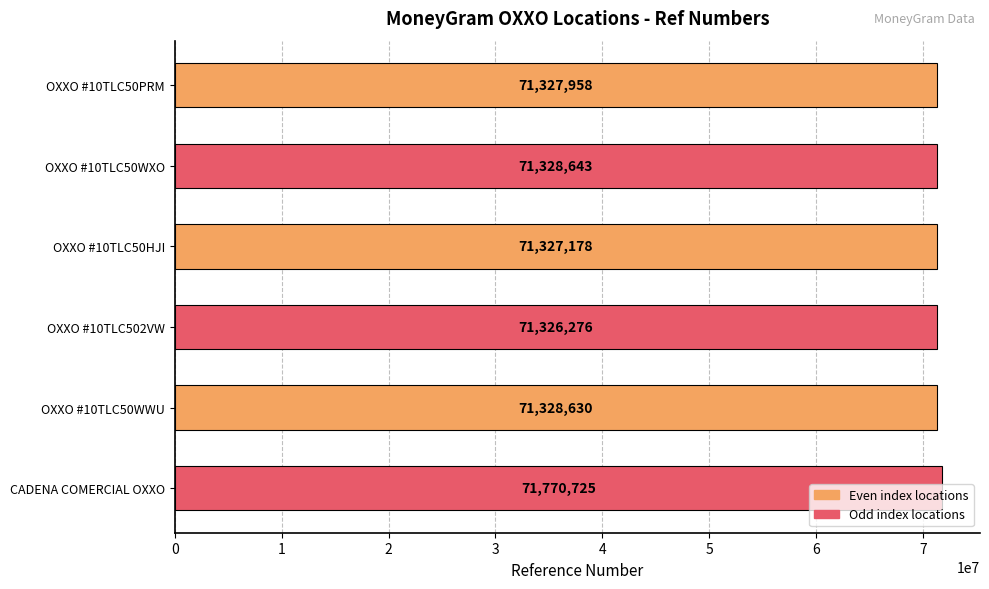

What is the average value?

71401568